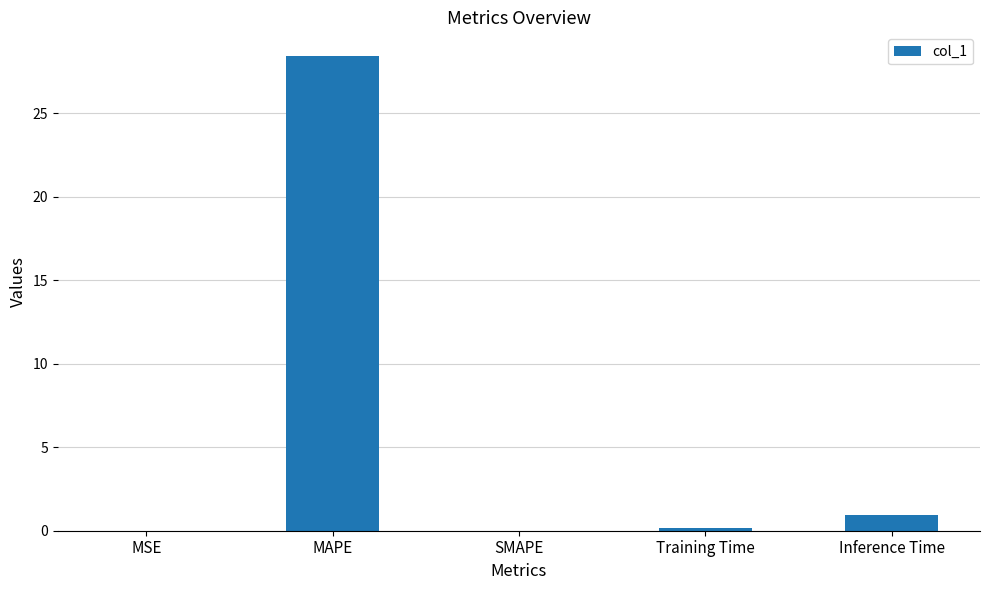

What is the change in value from MSE to MAPE?

+28.4